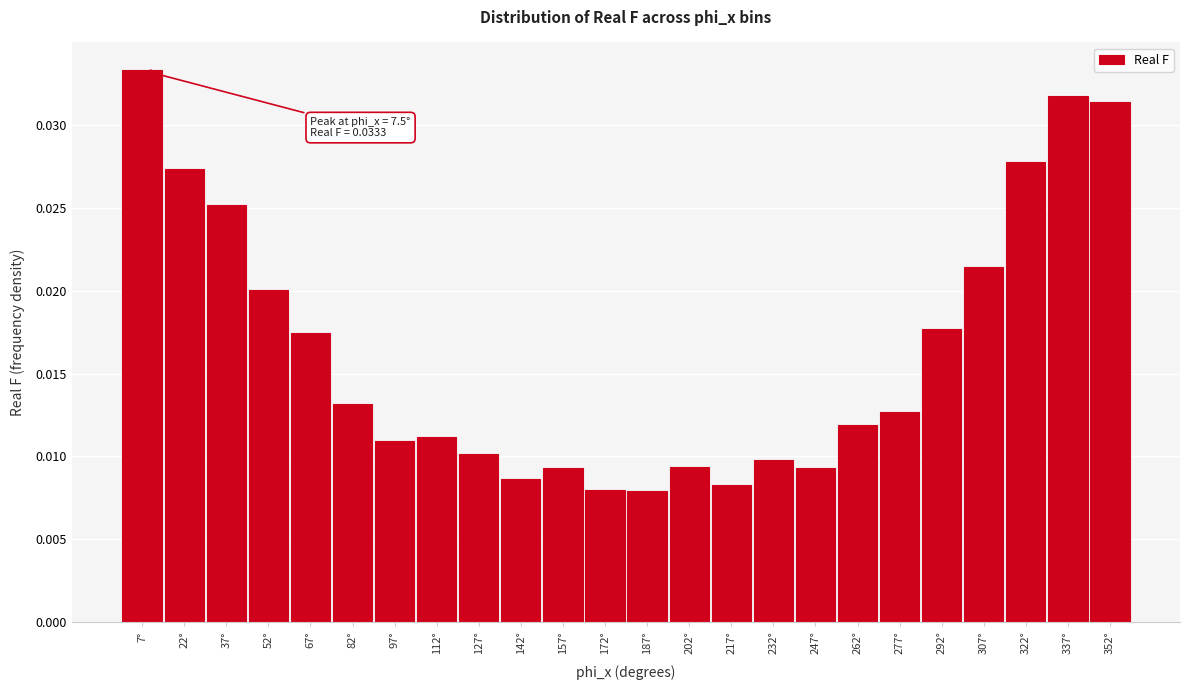

What is the sum of all values?

0.4